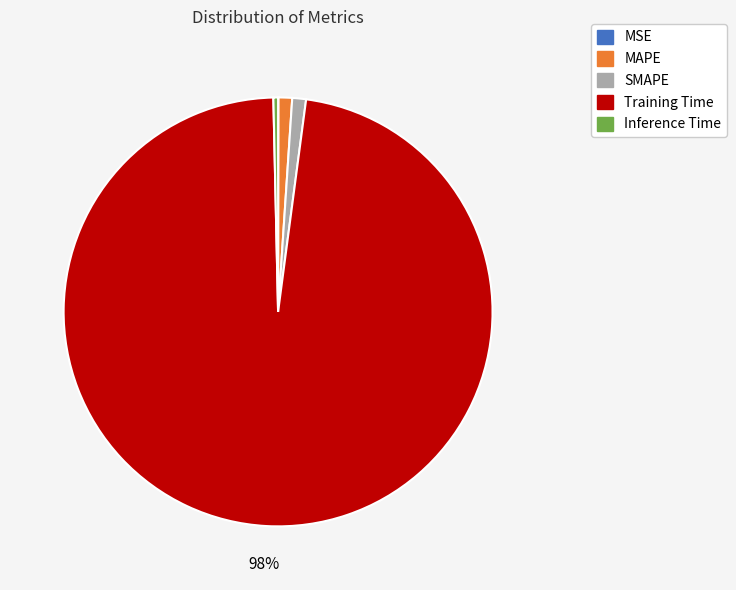

To the nearest percent, what is the average slice percentage?

20%